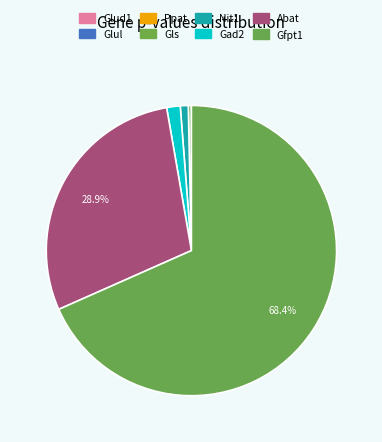

What is the largest slice in the pie chart?

Gfpt1